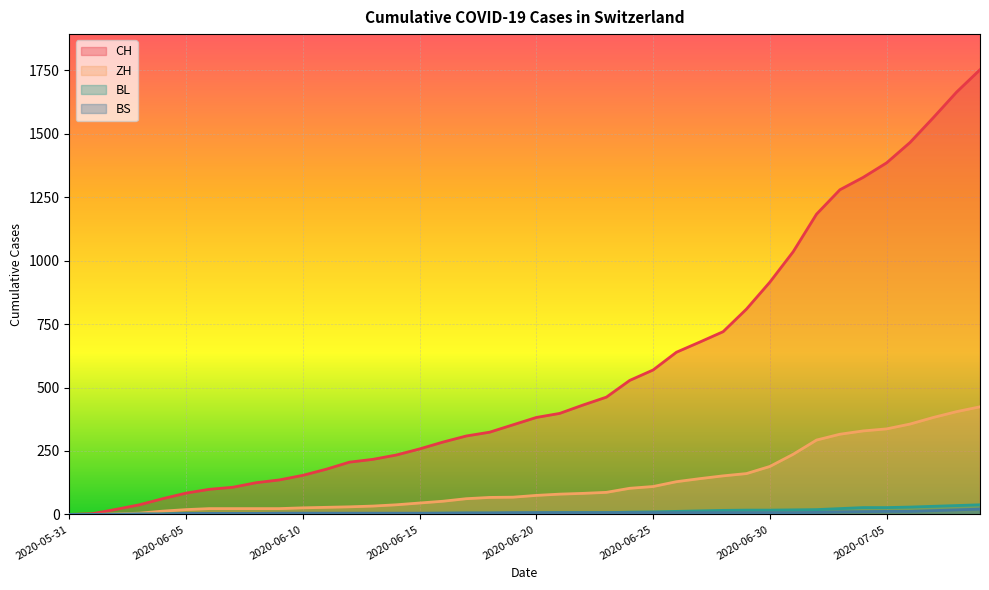

What is the difference between the second highest and minimum values in the BL series?

35